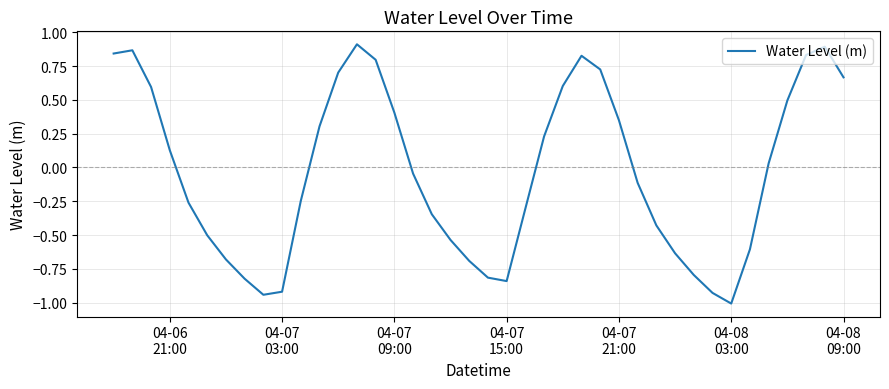

How many distinct data groups are displayed?

1